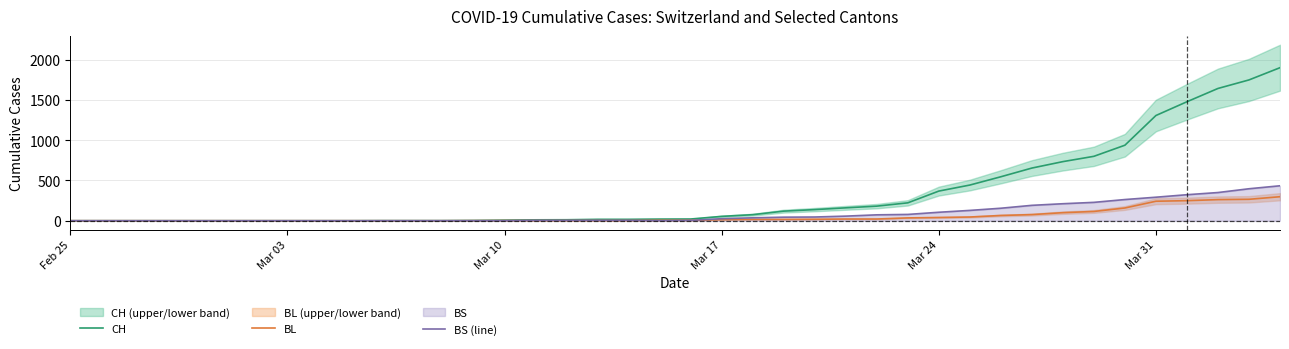

How many distinct data groups are displayed?

3